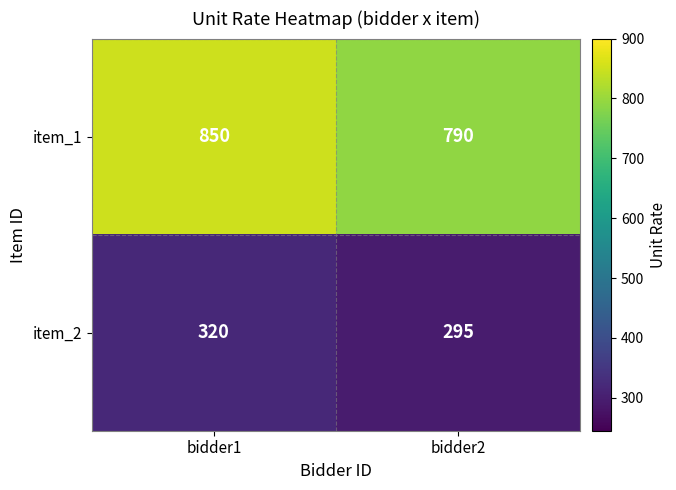

What is the total value across all series at bidder1?

1170